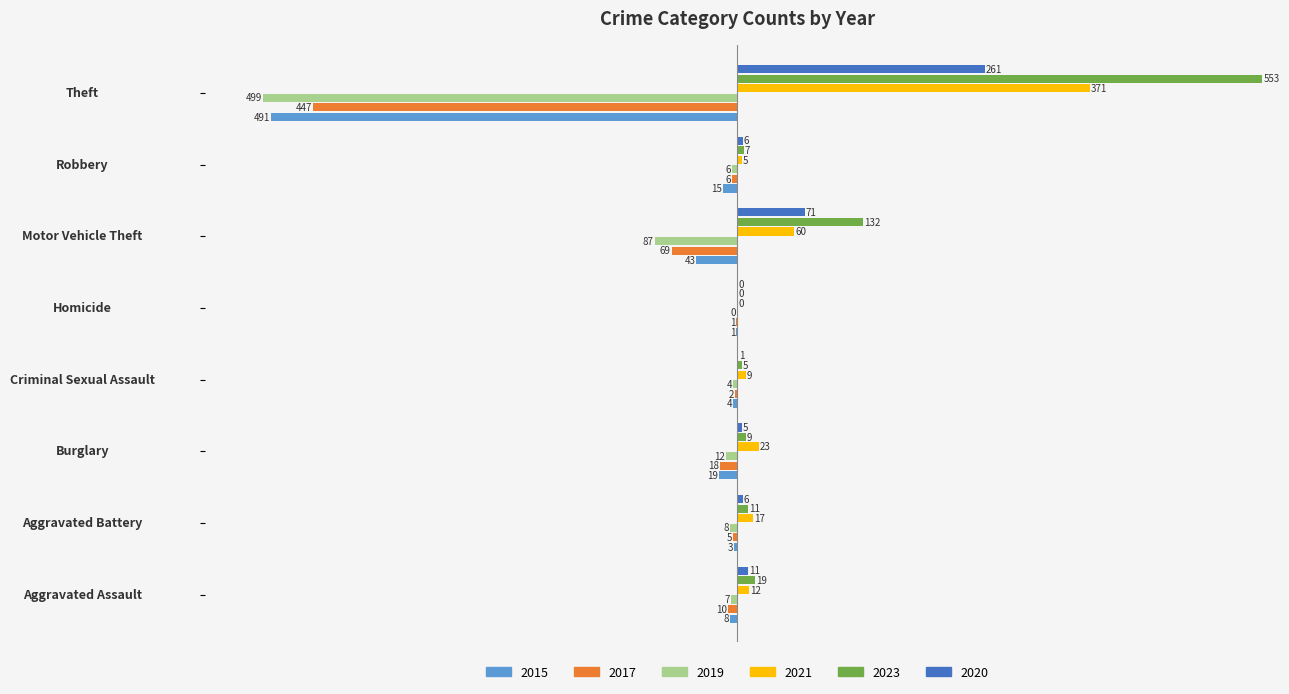

Count the number of data series in this chart.

6